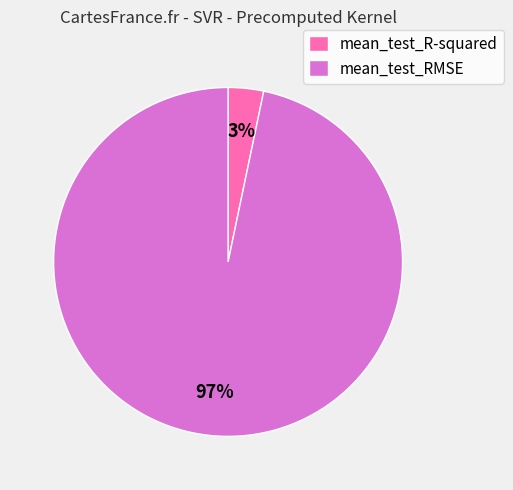

Between mean_test_R-squared and mean_test_RMSE, which is larger?

mean_test_RMSE